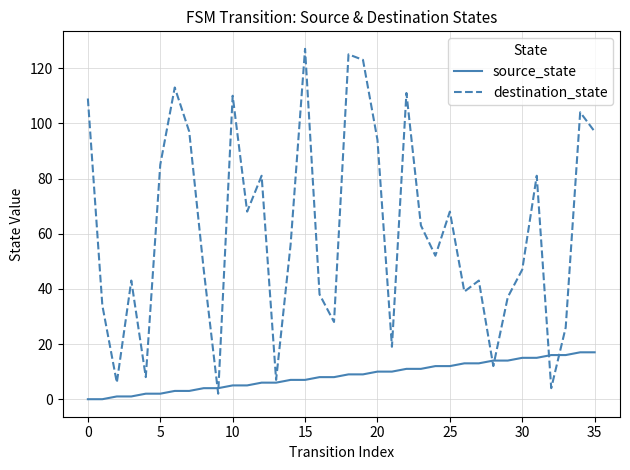

Rank the series by their maximum value, from highest to lowest.

destination_state, source_state